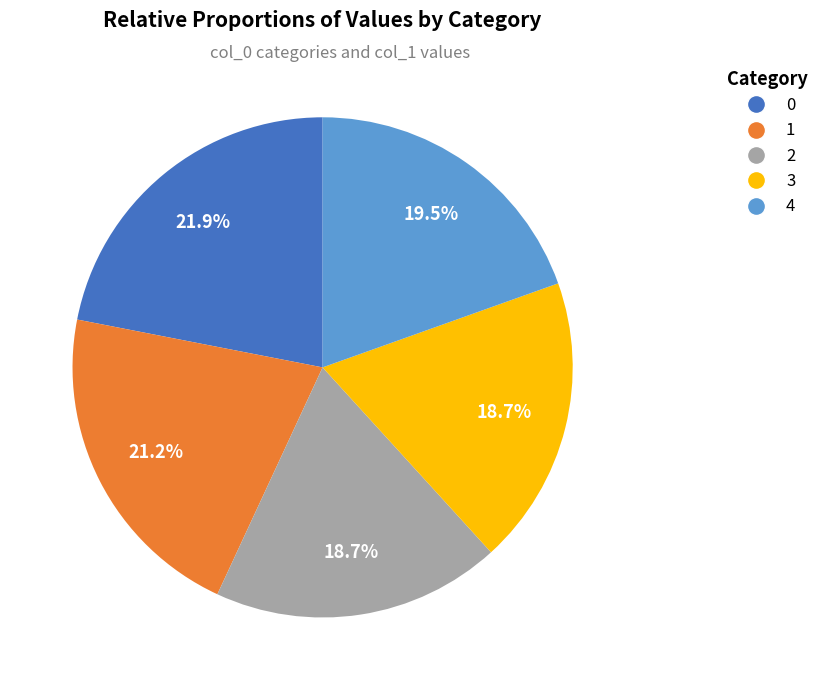

Count the number of slices in the pie.

5